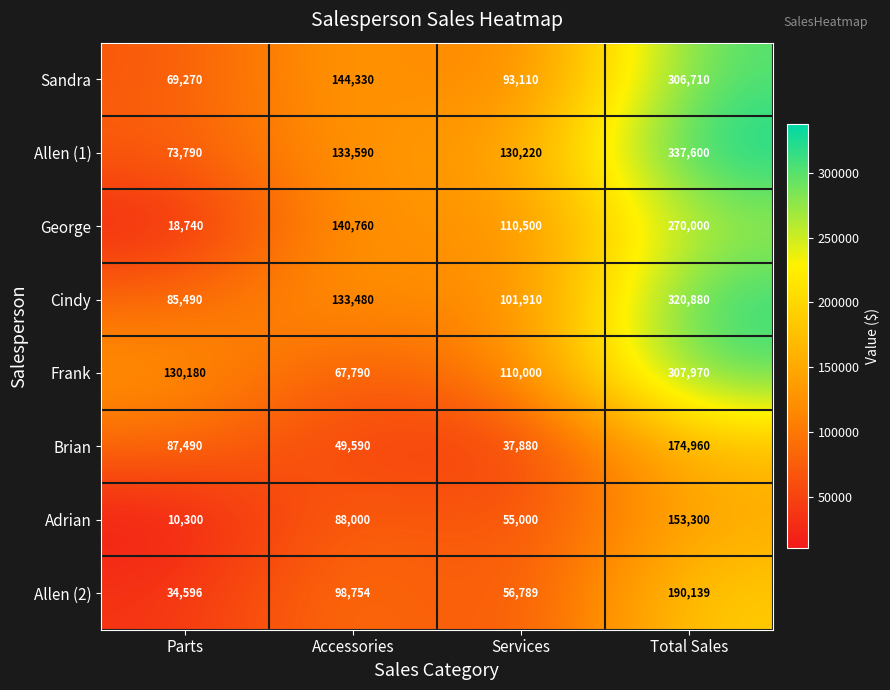

How many distinct data groups are displayed?

8